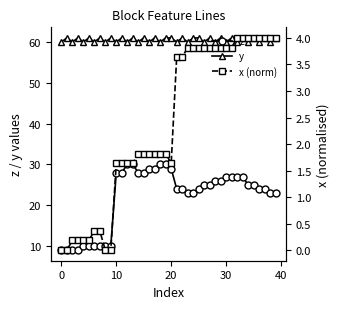

Which series has the largest total across all categories?

y